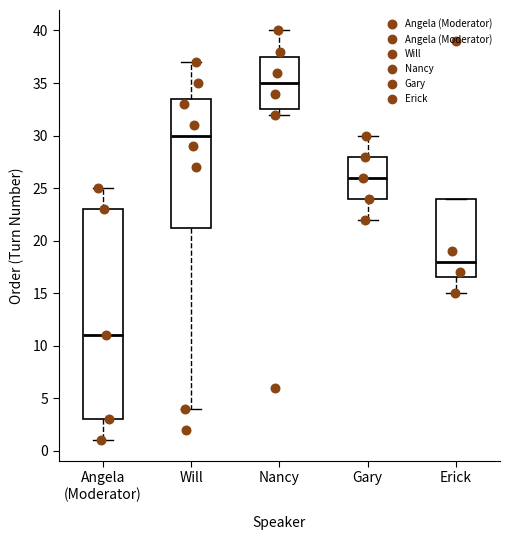

Reading left to right, transcribe this box plot: for each box, give where its median line is, the range the box spans, and where its two whiskers end, as read against the y-axis. The values are not printed on the chart, so give them approximately, as read against the axis.

Angela (Moderator): median 11.0, box 3.0 to 23.0, whiskers 1.0 to 25.0
Will: median 30.0, box 21.5 to 33.5, whiskers 4.0 to 37.0
Nancy: median 35.0, box 32.5 to 37.5, whiskers 32.0 to 40.0
Gary: median 26.0, box 24.0 to 28.0, whiskers 22.0 to 30.0
Erick: median 18.0, box 16.5 to 24.0, whiskers 15.0 to 24.0